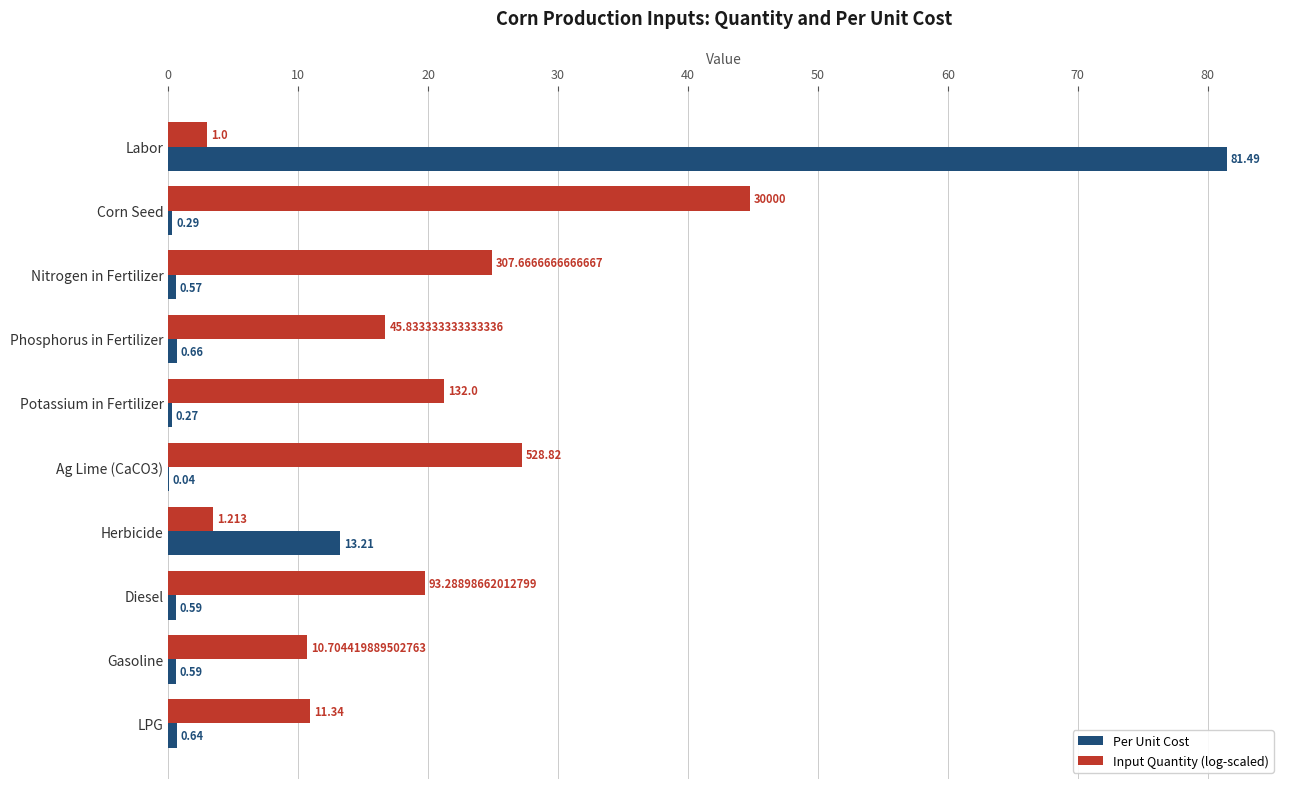

What is the maximum value for Input Quantity (log-scaled)?

44.8